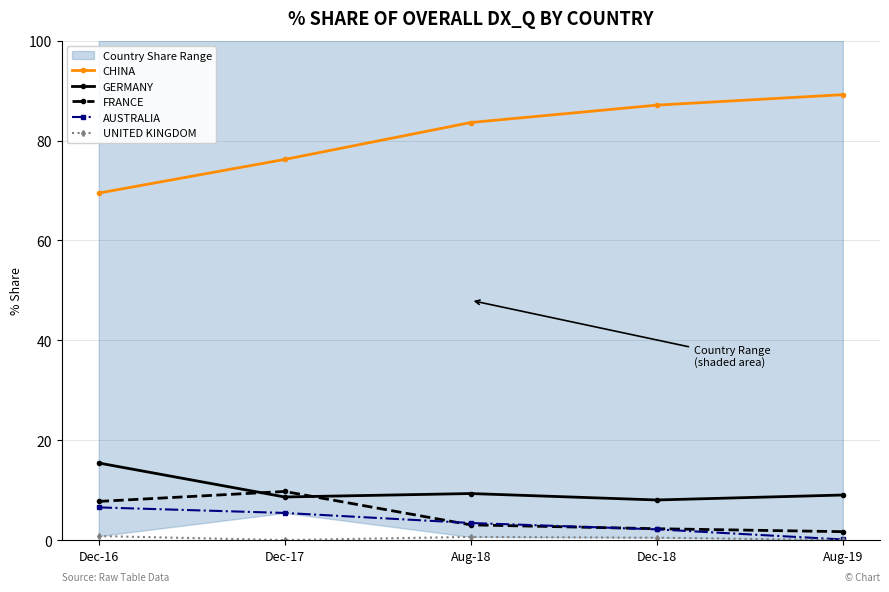

What is the difference between the second highest and second lowest values in the UNITED KINGDOM series?

0.6